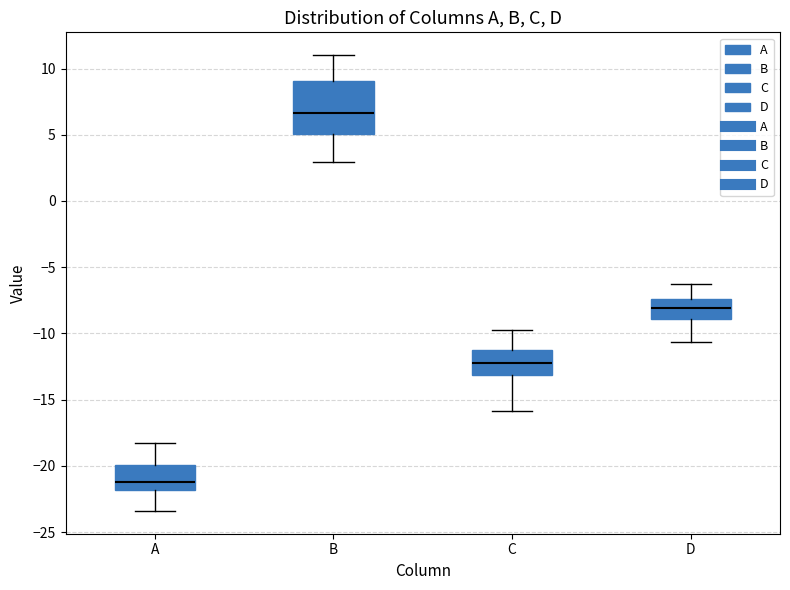

Which box's median line is the highest?

B